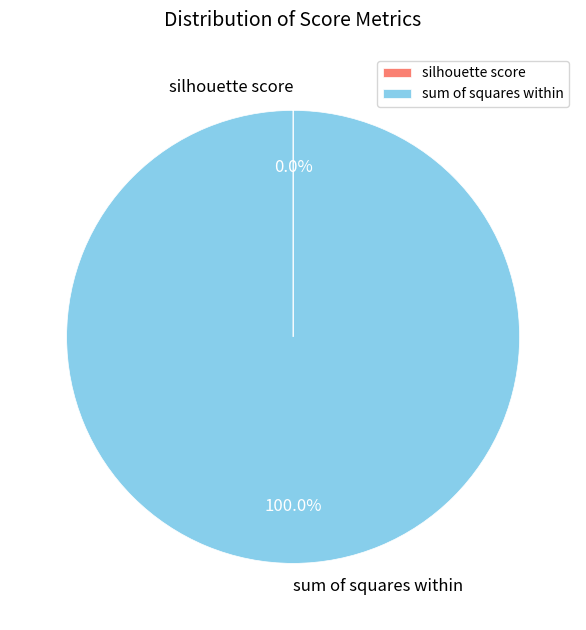

To the nearest percent, what portion does sum of squares within represent?

100%